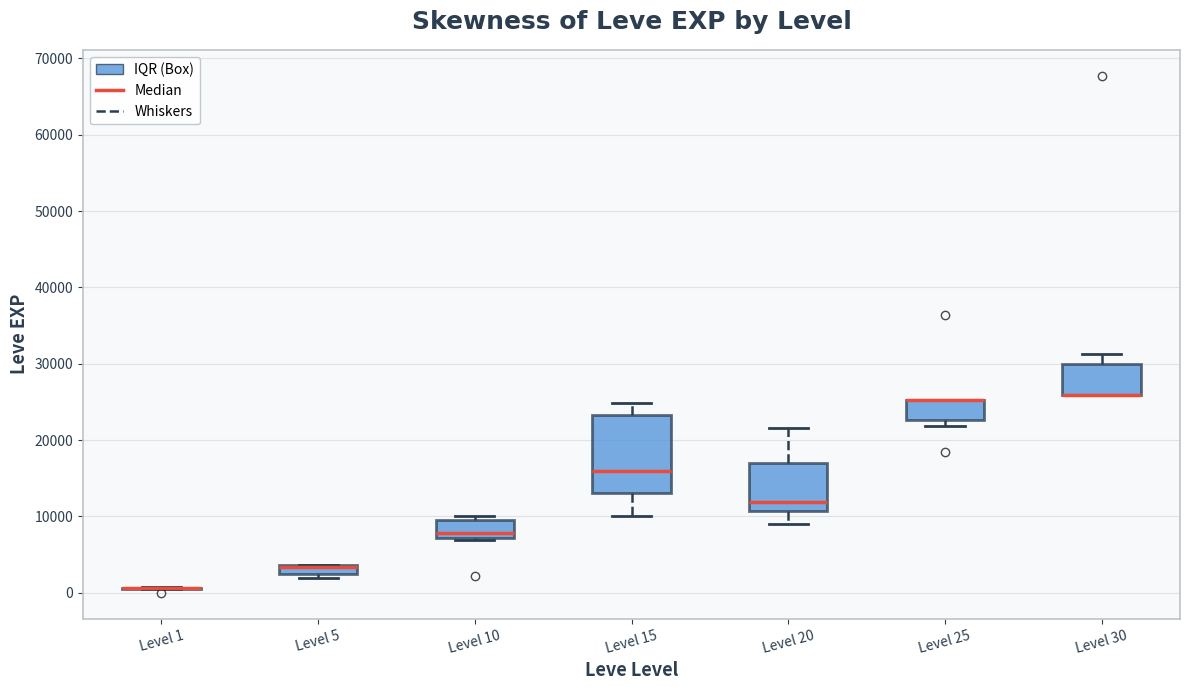

Comparing the boxes themselves (not the whiskers), which one is the tallest?

Level 15